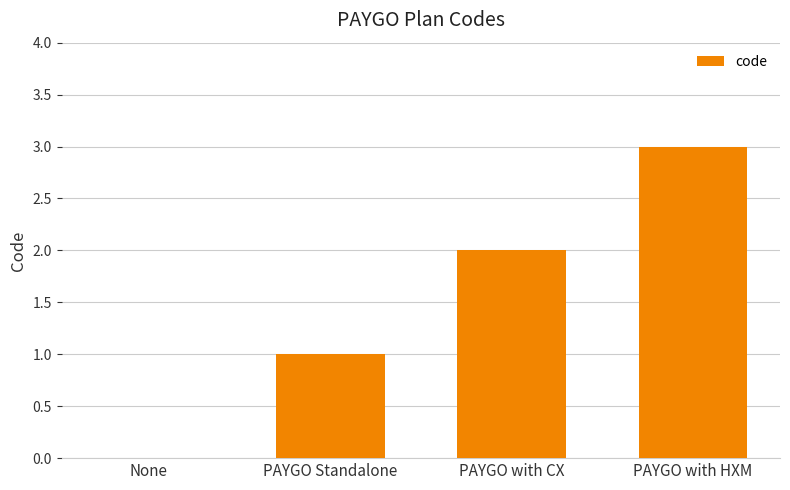

Which category has the highest value across all series?

PAYGO with HXM